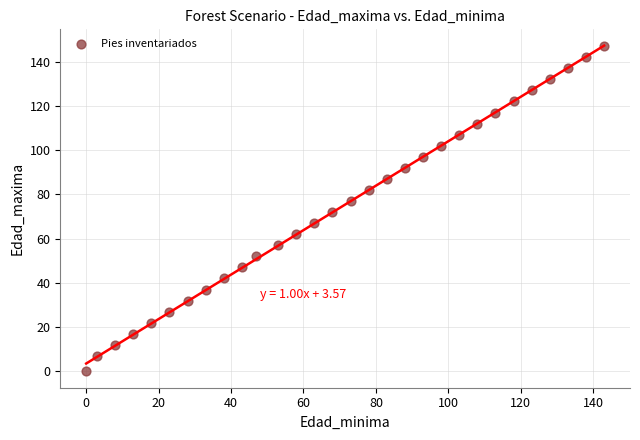

What is the range of X values (max minus min)?

143